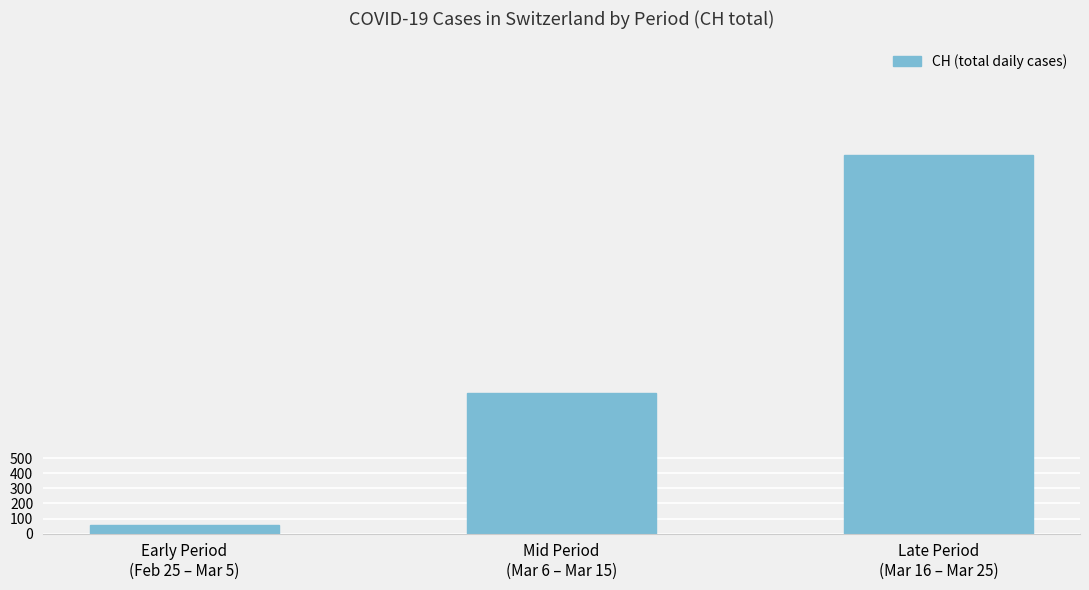

Reading right to left, what are all the values shown in this chart?

Late Period
(Mar 16 – Mar 25)=2503	Mid Period
(Mar 6 – Mar 15)=927	Early Period
(Feb 25 – Mar 5)=56